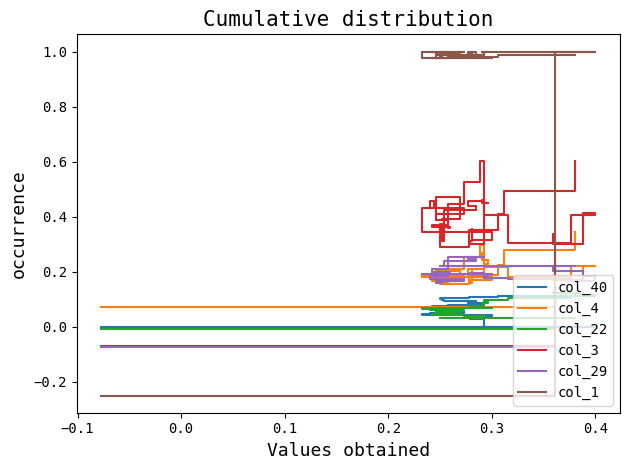

Which series has the largest total across all categories?

col_1